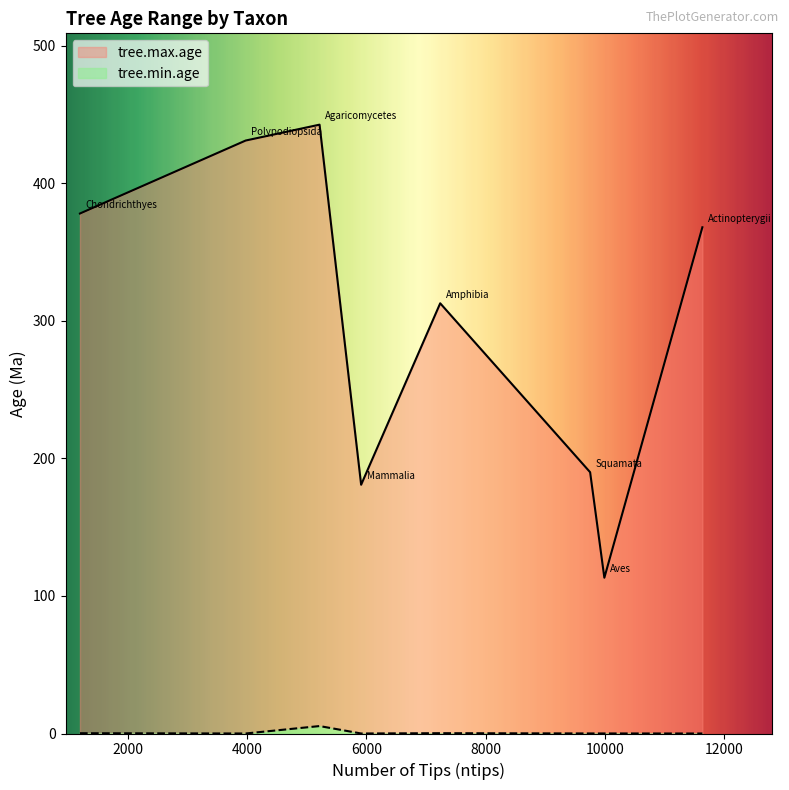

How many lines are shown in the chart?

2